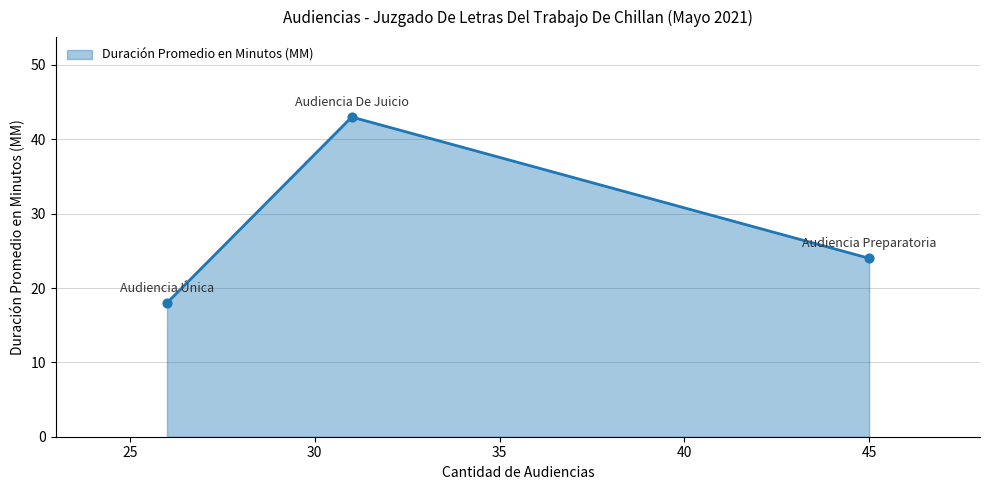

What is the difference between the maximum and second lowest values?

19